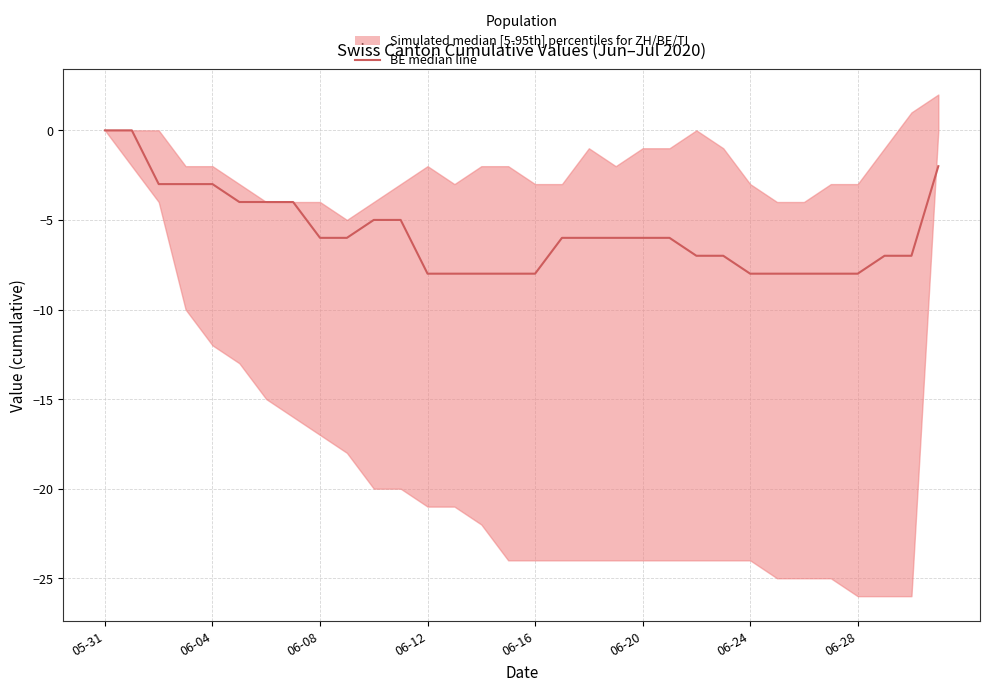

How many lines are shown in the chart?

1